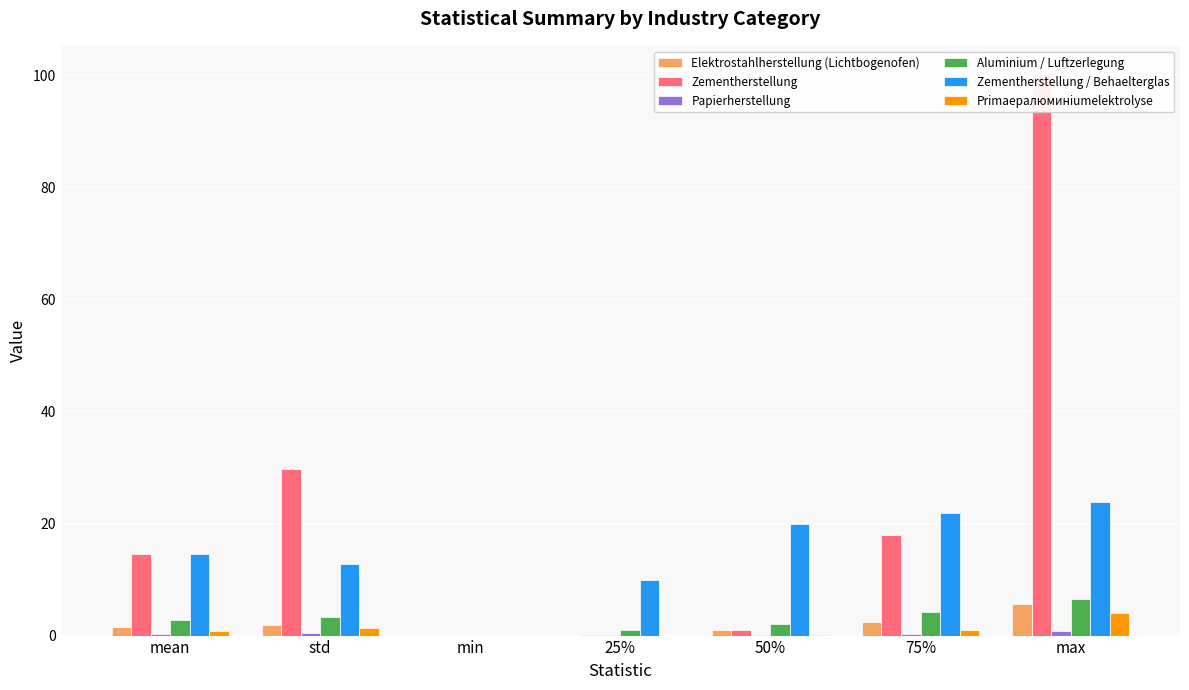

Which series has the largest total across all categories?

Zementherstellung